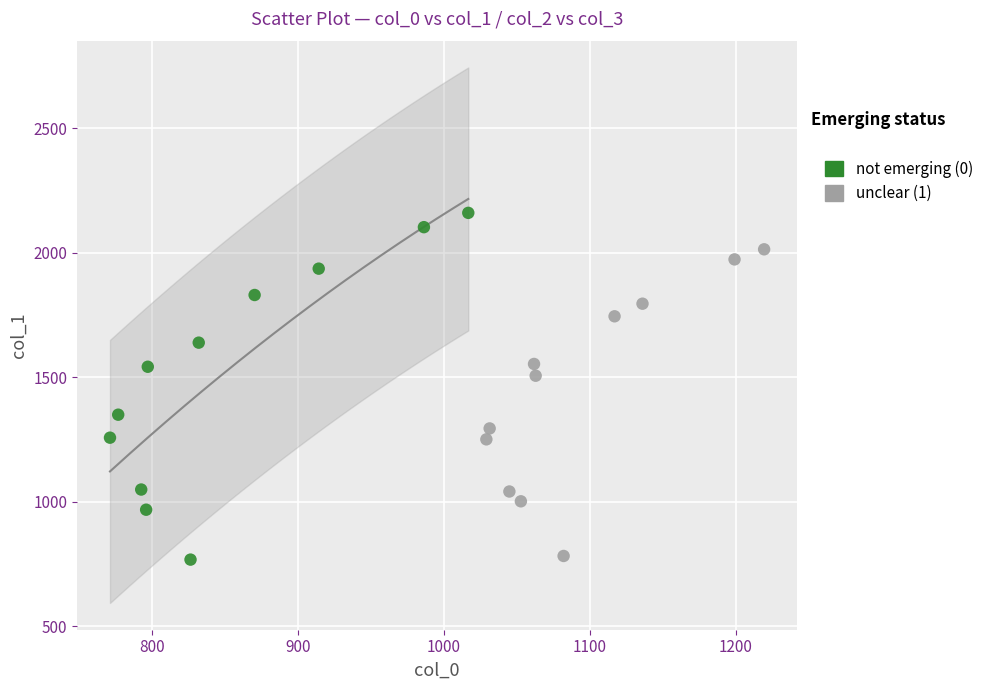

Which series reaches the maximum Y coordinate?

not emerging (0)